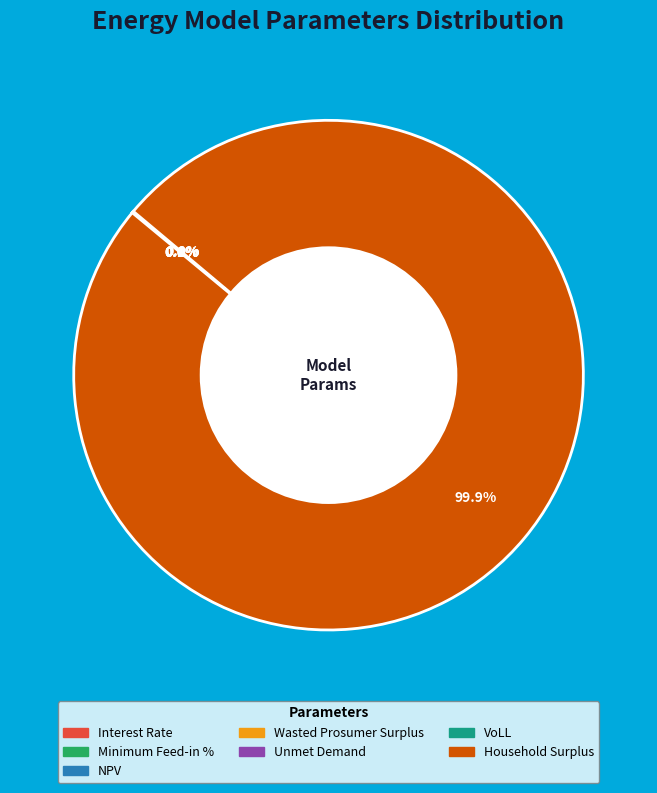

What is the largest slice in the pie chart?

Household Surplus